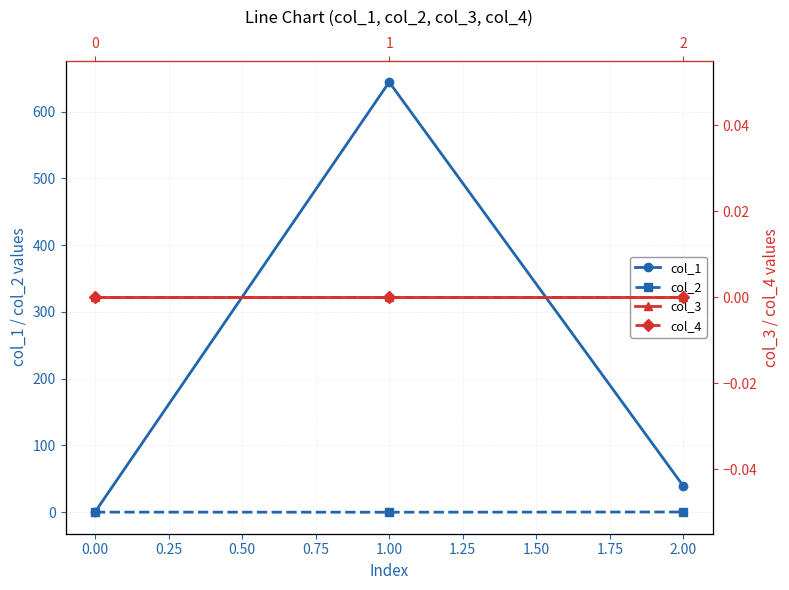

Which series has the widest spread of values?

col_1